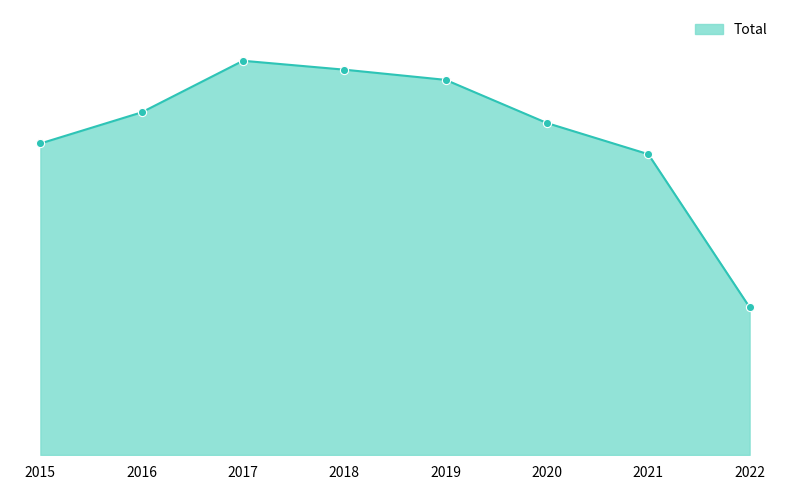

Which has a higher value, 2018 or 2019?

2018